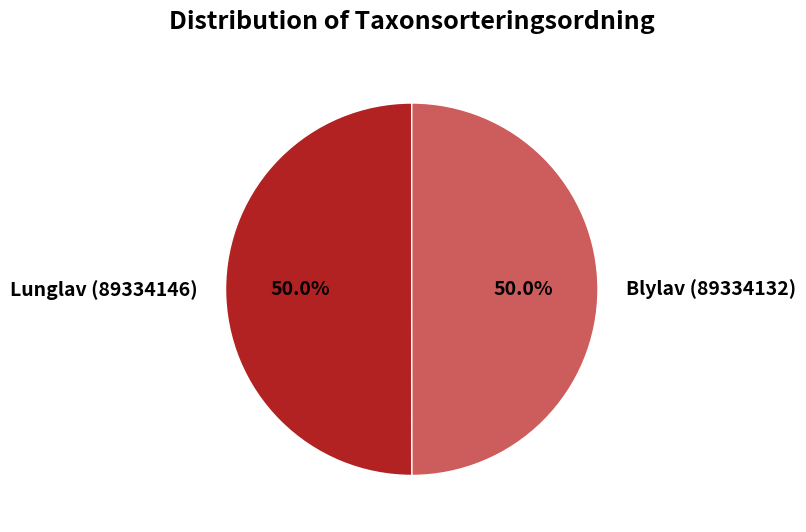

What is the ratio of the value at Lunglav (89334146) to the value at Blylav (89334132)?

1.0